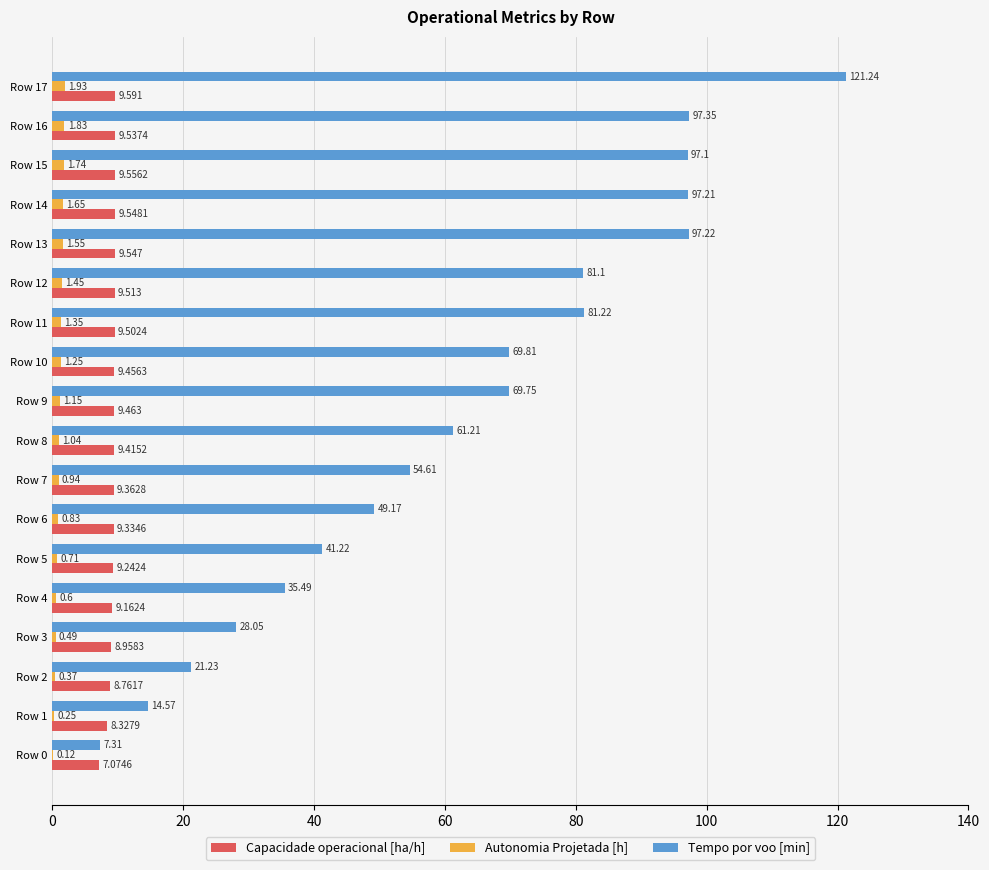

Which series has the largest total across all categories?

Tempo por voo [min]